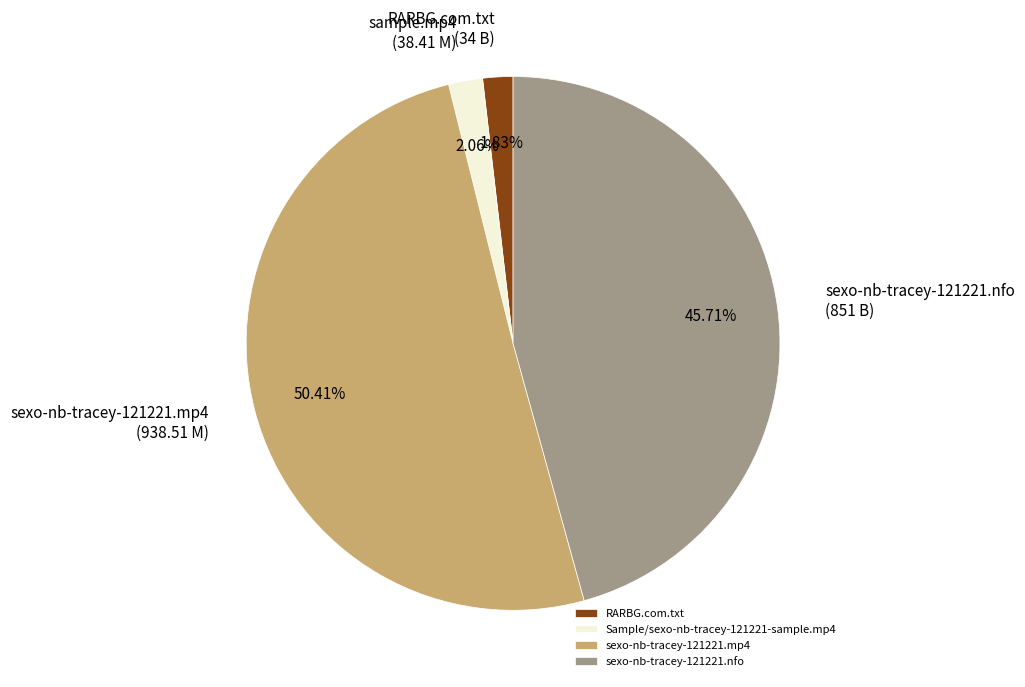

To the nearest percent, what is the average slice percentage?

25%